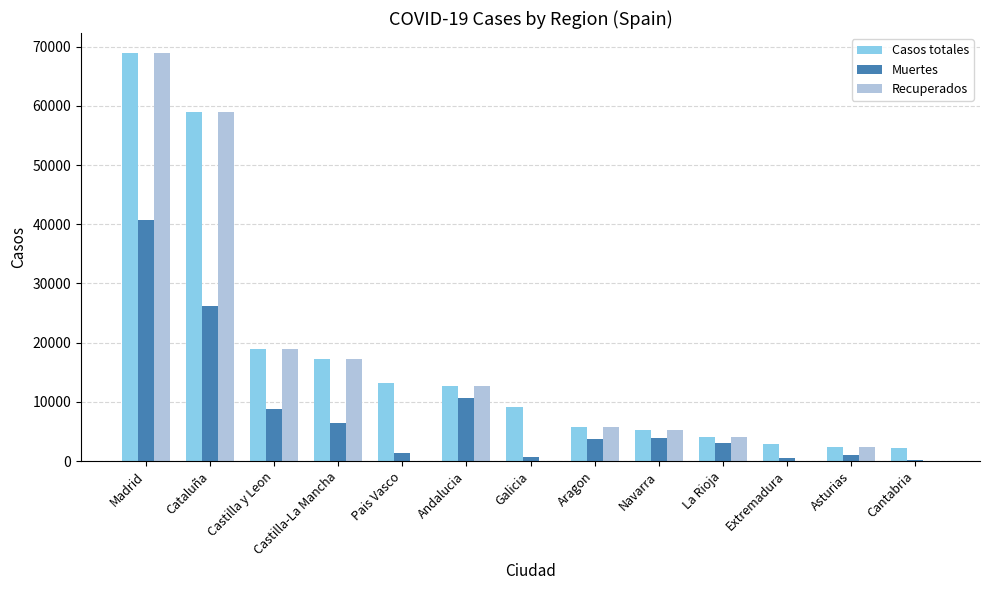

Which category has the highest value across all series?

Madrid